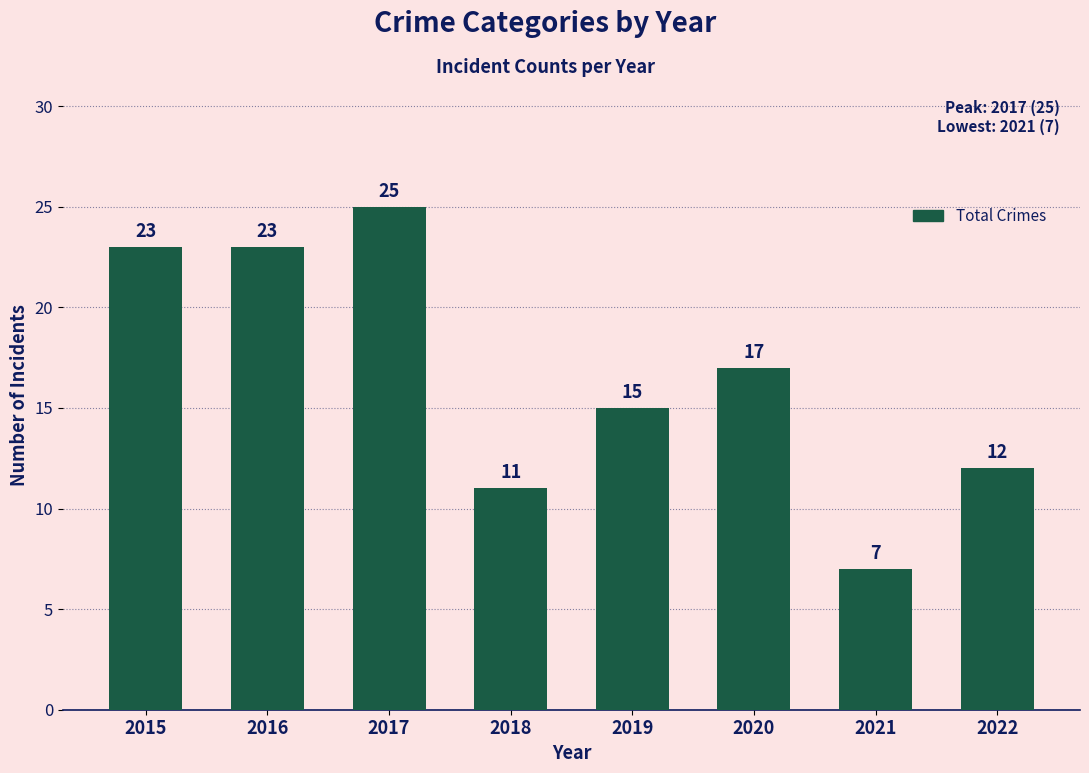

What is the value of the 7th bar from the left?

7